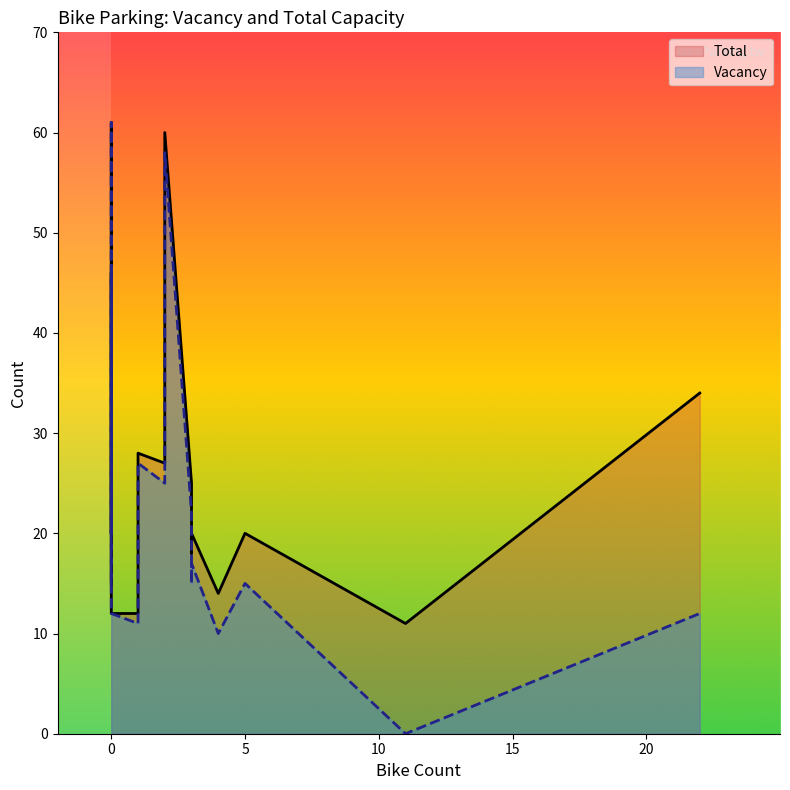

At which label is Vacancy closest to 30?

1